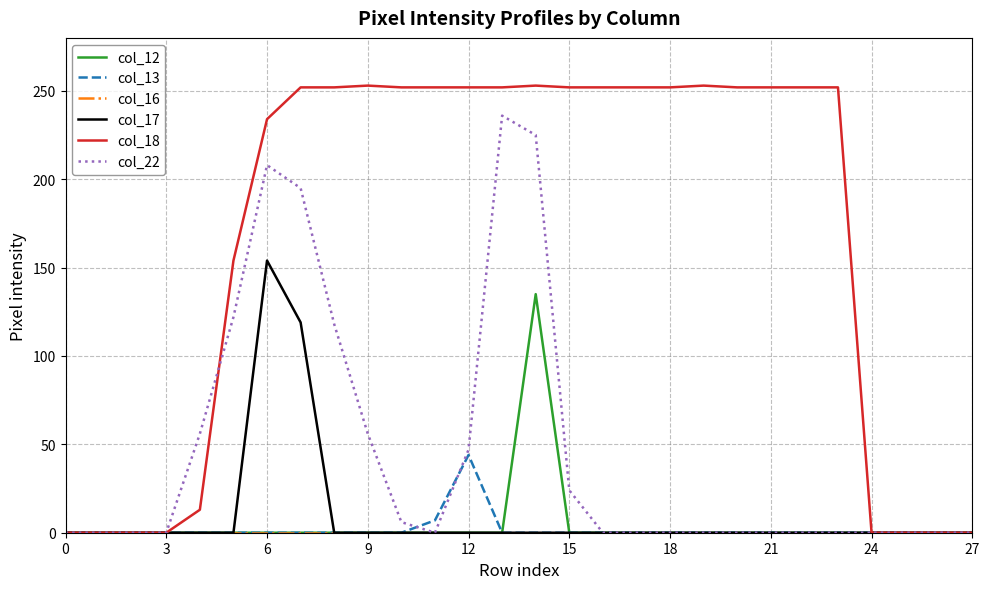

What is the maximum value shown in the chart?

253